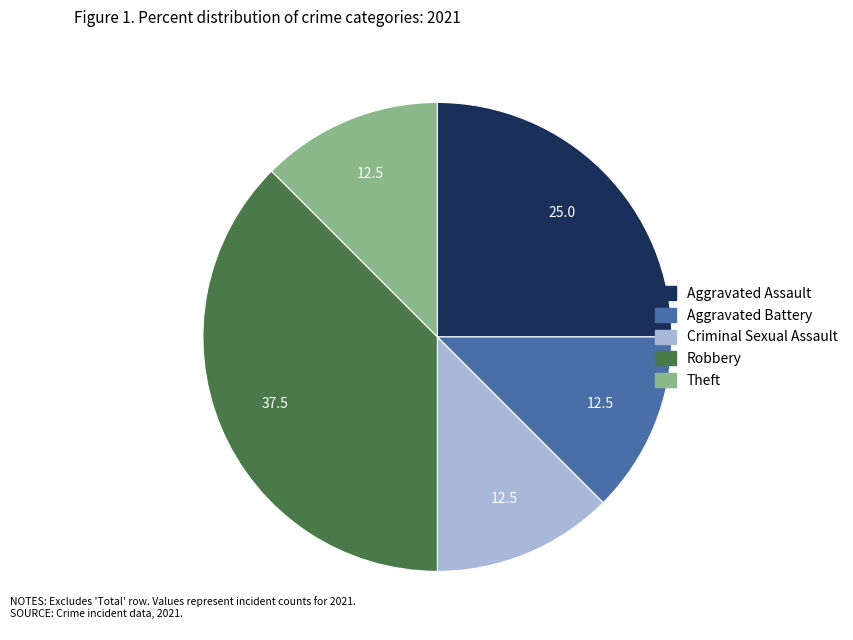

What is the ratio of the value at Aggravated Battery to the value at Aggravated Assault?

0.5